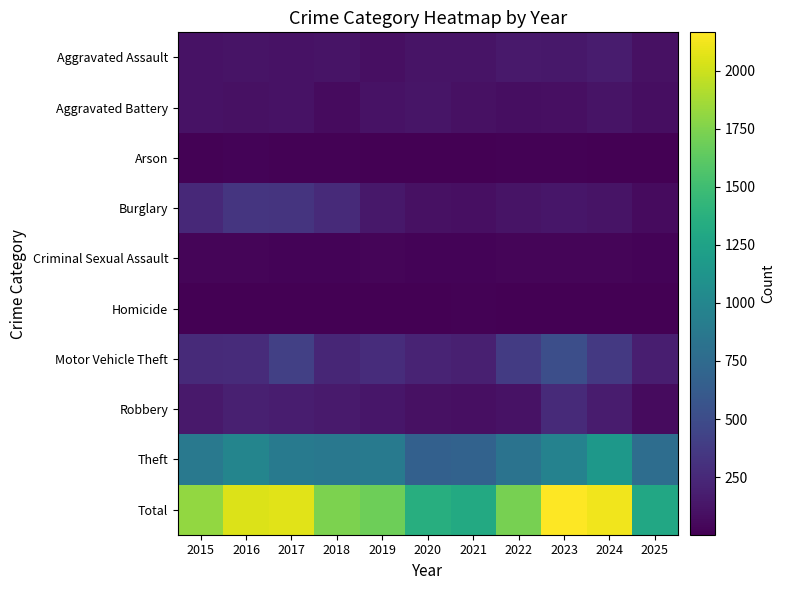

Reading right to left, transcribe all the data shown in this chart.

Aggravated Assault: 2025=102	2024=166	2023=145	2022=154	2021=115	2020=113	2019=92	2018=115	2017=105	2016=118	2015=110
Aggravated Battery: 2025=81	2024=119	2023=92	2022=81	2021=100	2020=125	2019=108	2018=67	2017=108	2016=102	2015=108
Arson: 2025=2	2024=7	2023=15	2022=11	2021=6	2020=4	2019=5	2018=12	2017=14	2016=20	2015=13
Burglary: 2025=66	2024=112	2023=130	2022=116	2021=90	2020=100	2019=143	2018=257	2017=329	2016=333	2015=254
Criminal Sexual Assault: 2025=21	2024=28	2023=30	2022=34	2021=27	2020=27	2019=35	2018=23	2017=21	2016=30	2015=29
Homicide: 2025=2	2024=4	2023=10	2022=9	2021=13	2020=2	2019=5	2018=10	2017=8	2016=7	2015=9
Motor Vehicle Theft: 2025=180	2024=365	2023=523	2022=376	2021=193	2020=221	2019=273	2018=231	2017=411	2016=265	2015=261
Robbery: 2025=64	2024=165	2023=259	2022=111	2021=91	2020=97	2019=135	2018=155	2017=178	2016=194	2015=154
Theft: 2025=779	2024=1153	2023=961	2022=827	2021=678	2020=666	2019=891	2018=868	2017=892	2016=984	2015=874
Total: 2025=1297	2024=2119	2023=2165	2022=1719	2021=1313	2020=1355	2019=1687	2018=1738	2017=2066	2016=2053	2015=1812